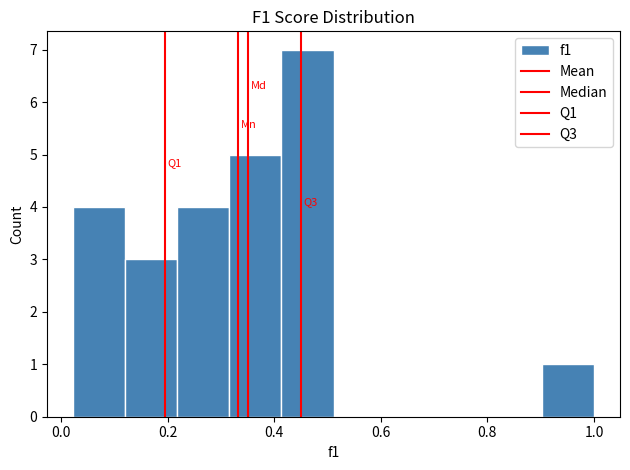

Over which range of the x-axis is the bar tallest?

0.42 to 0.52